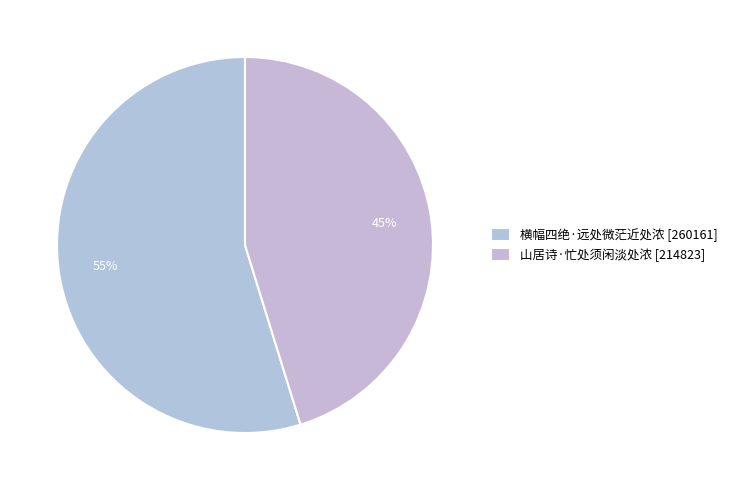

Is the sum of 山居诗·忙处须闲淡处浓 and 横幅四绝·远处微茫近处浓 greater than half?

Yes